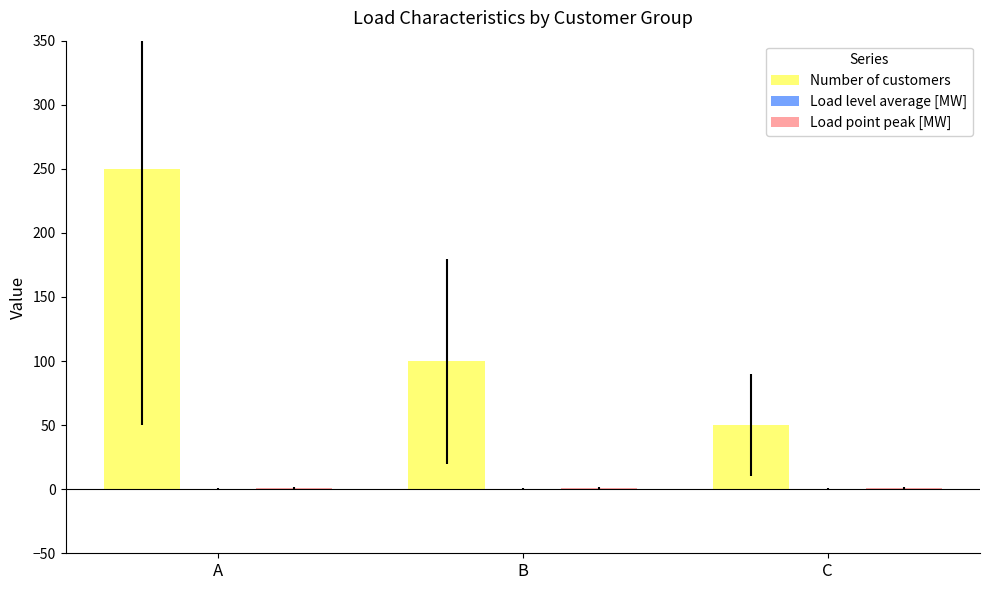

Which category has the highest value across all series?

A